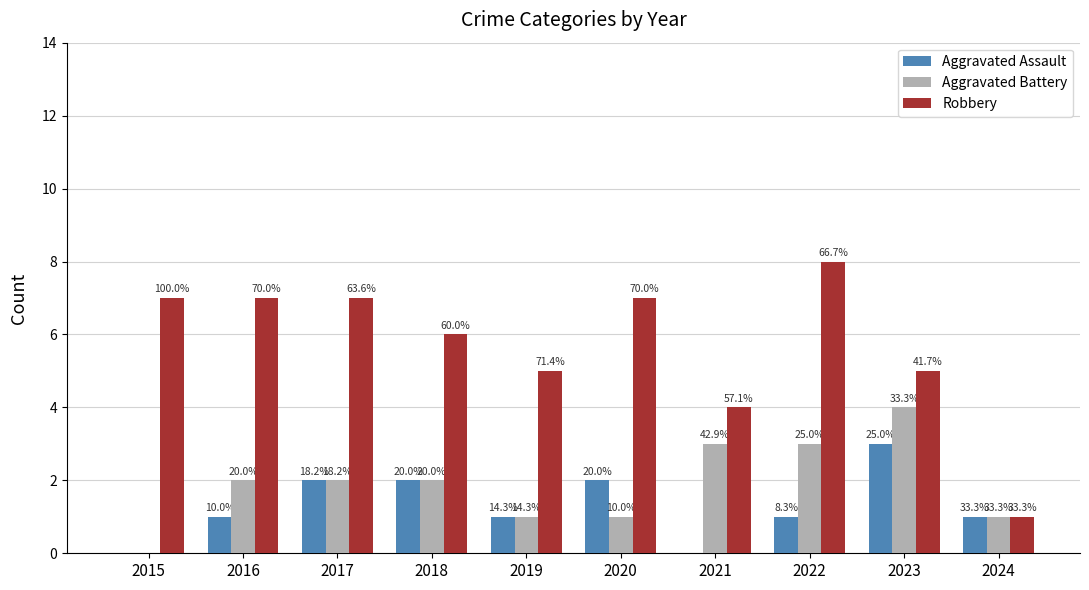

What are all the series names shown in the legend?

Aggravated Assault, Aggravated Battery, Robbery